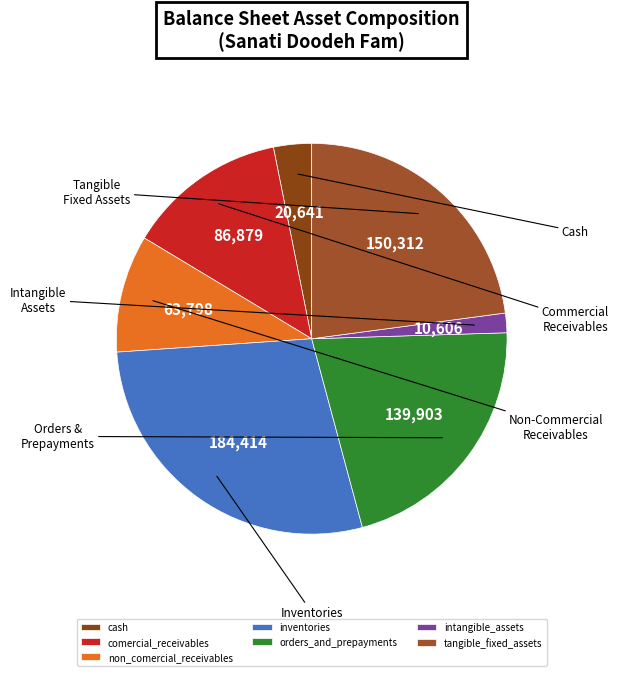

What is the total percentage of orders_and_prepayments and non_comercial_receivables?

31.0%